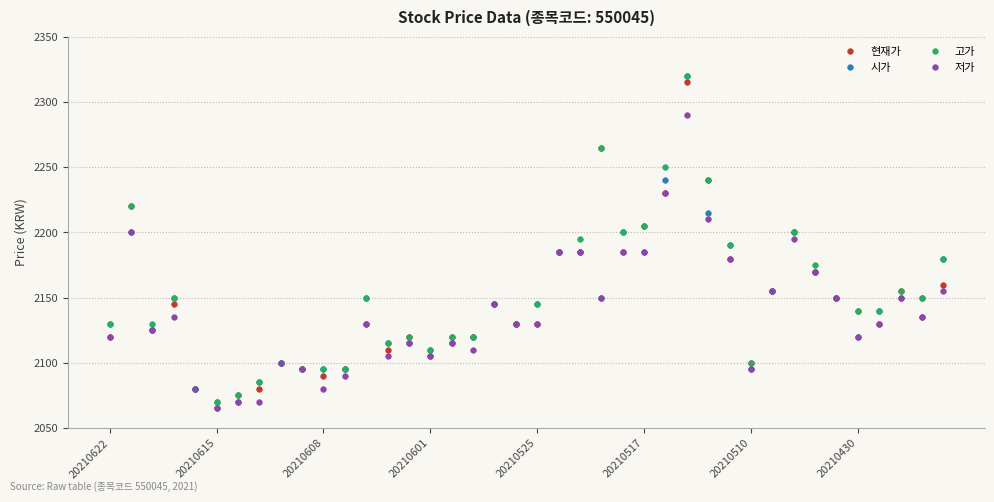

What is the value of the 시가 point at the 22nd from the left?

2185